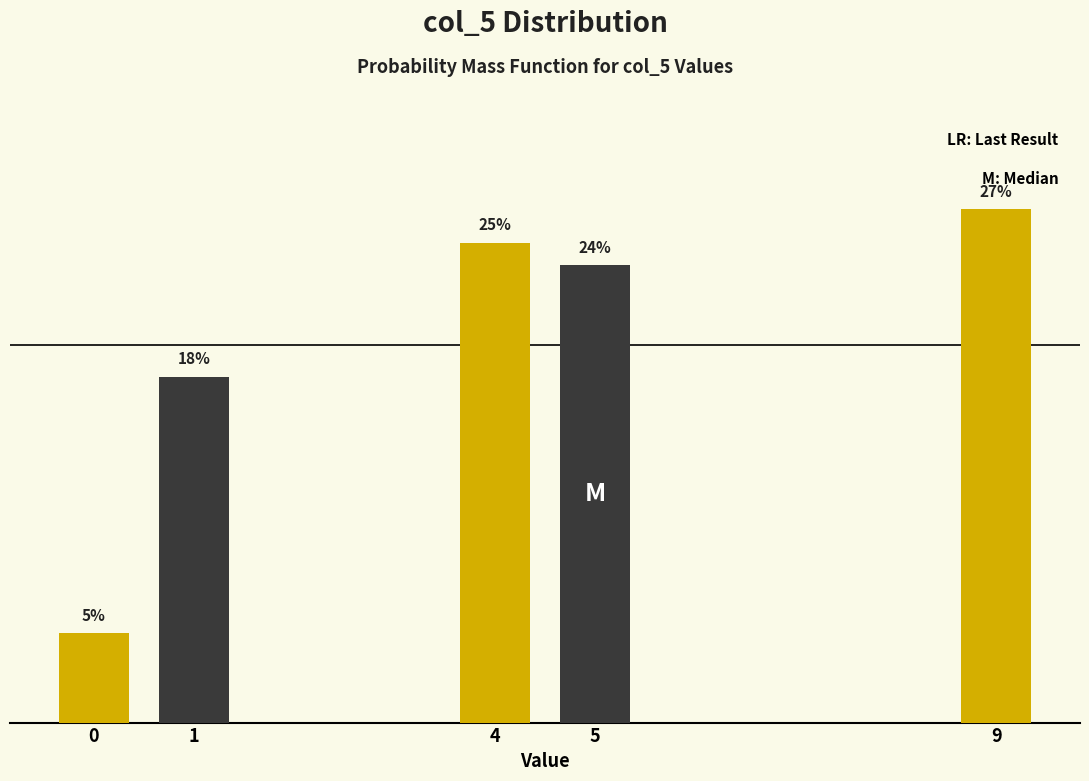

Are the bars horizontal?

No